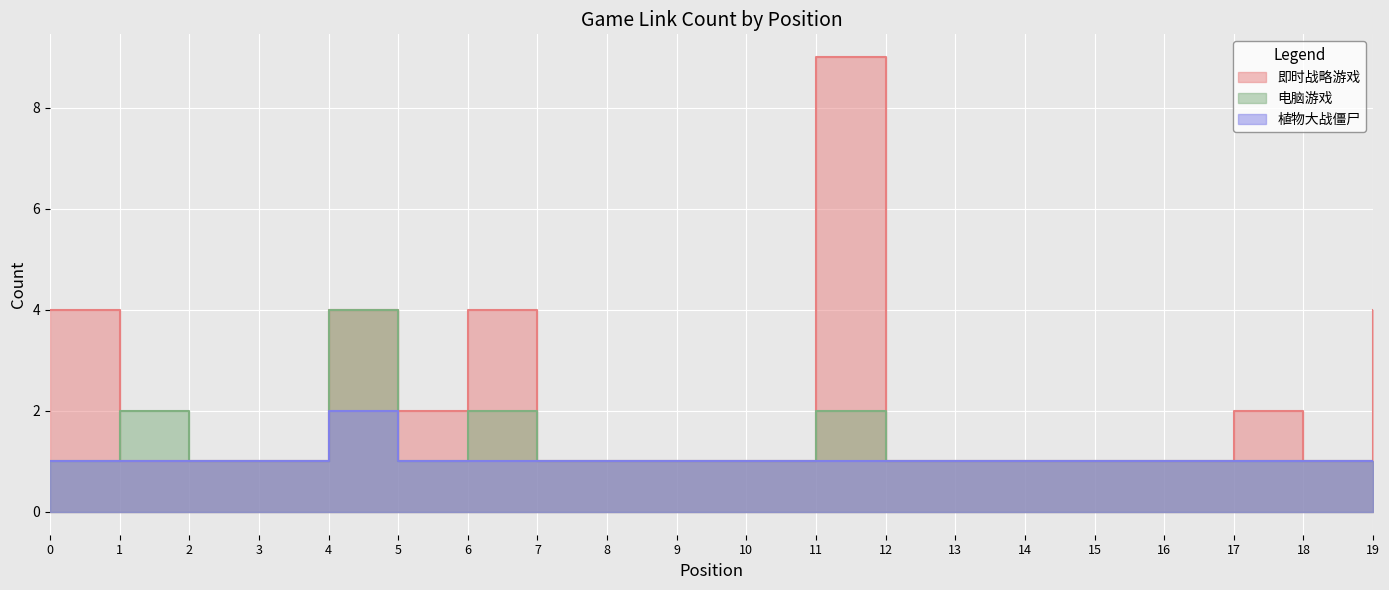

True or false: 即时战略游戏 and 植物大战僵尸 cross at least once.

False